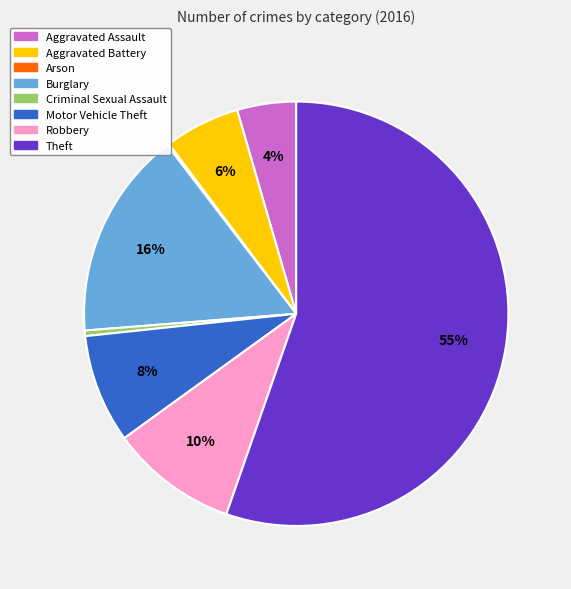

Which slice represents more than half of the pie?

Theft